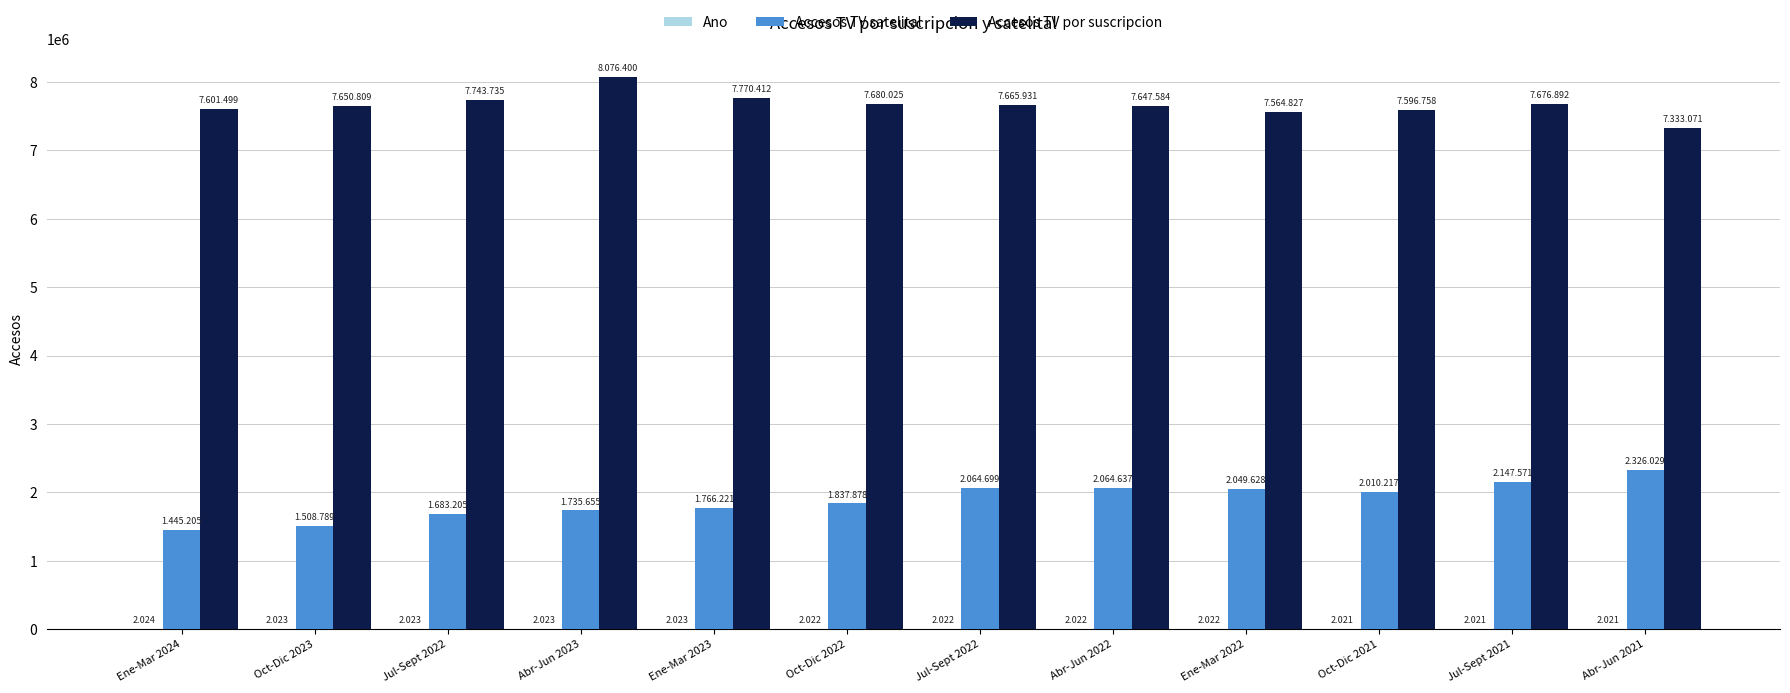

Are the bars grouped side by side (vs. stacked)?

Yes